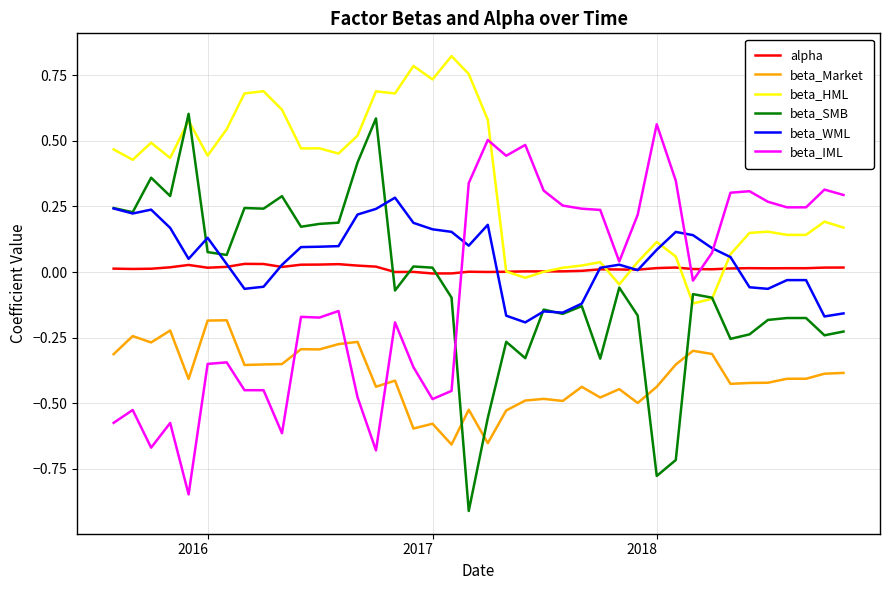

How many categories are shown in the chart?

40